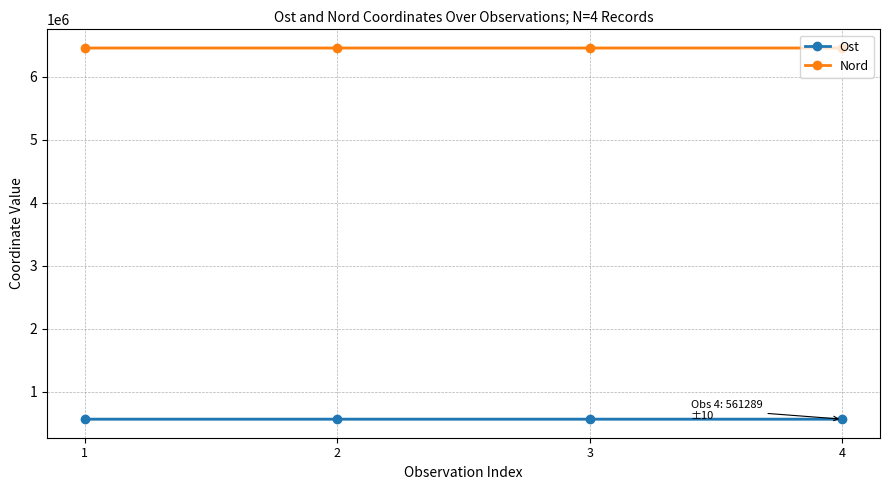

Reading right to left, what are all the values shown in this chart?

Ost: 4=561289	3=561288	2=561332	1=561308
Nord: 4=6453889	3=6453935	2=6453887	1=6453875